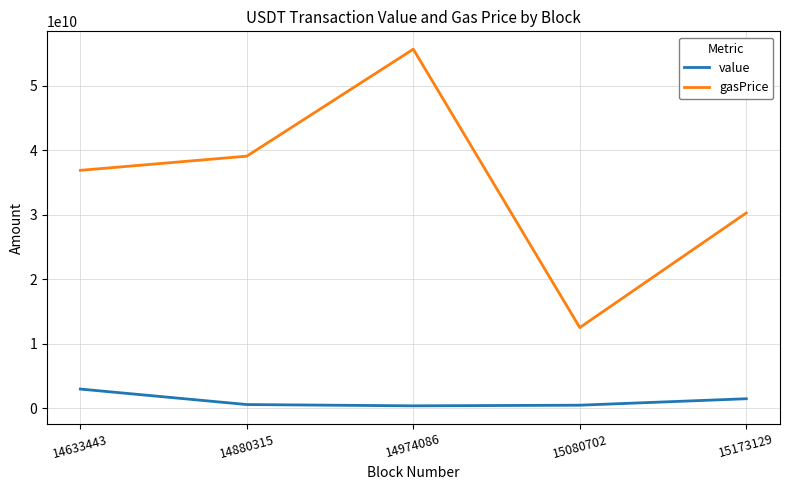

List the labels in order of gasPrice value, smallest first.

15080702, 15173129, 14633443, 14880315, 14974086